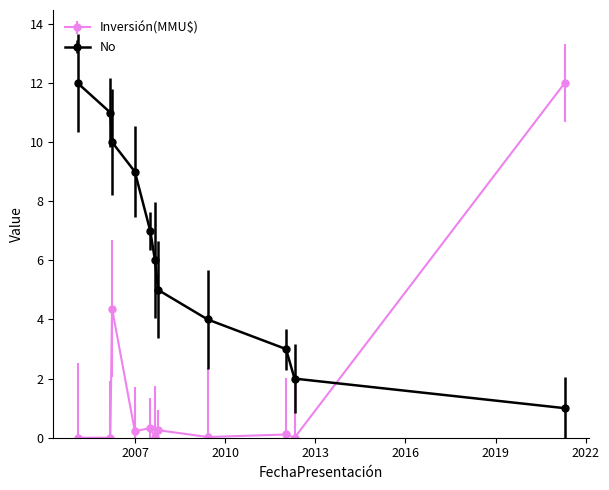

How many times do Inversión(MMU$) and No cross each other?

1